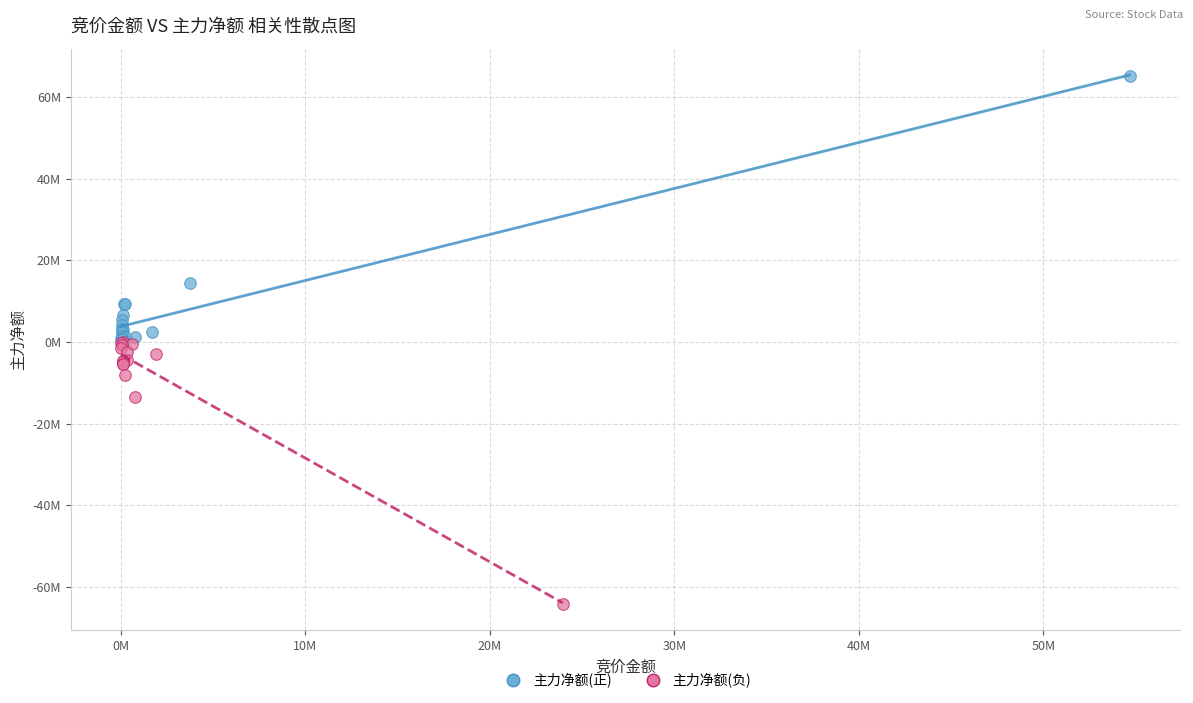

Which series contains the highest Y value?

主力净额(正)